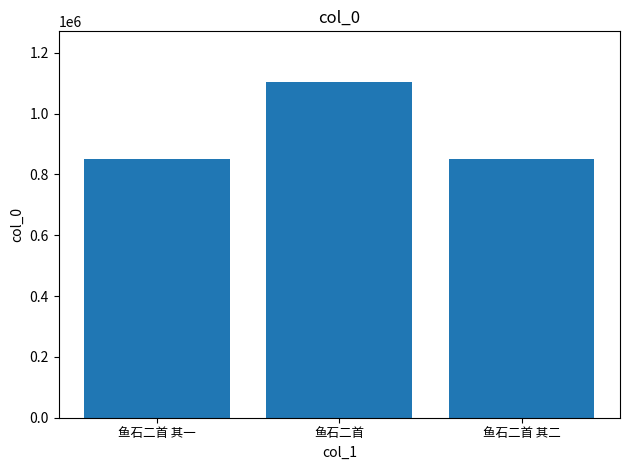

What is the smallest value displayed?

850342